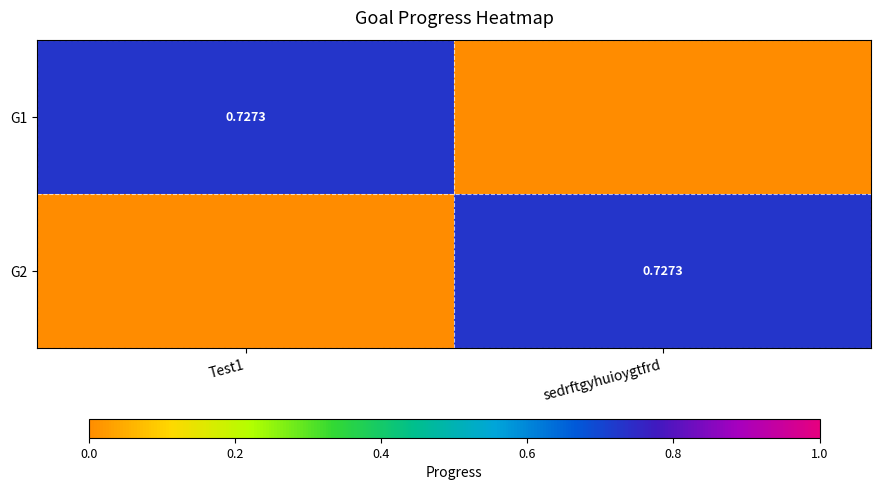

Count the G1 values in the range 0 to 1.

2